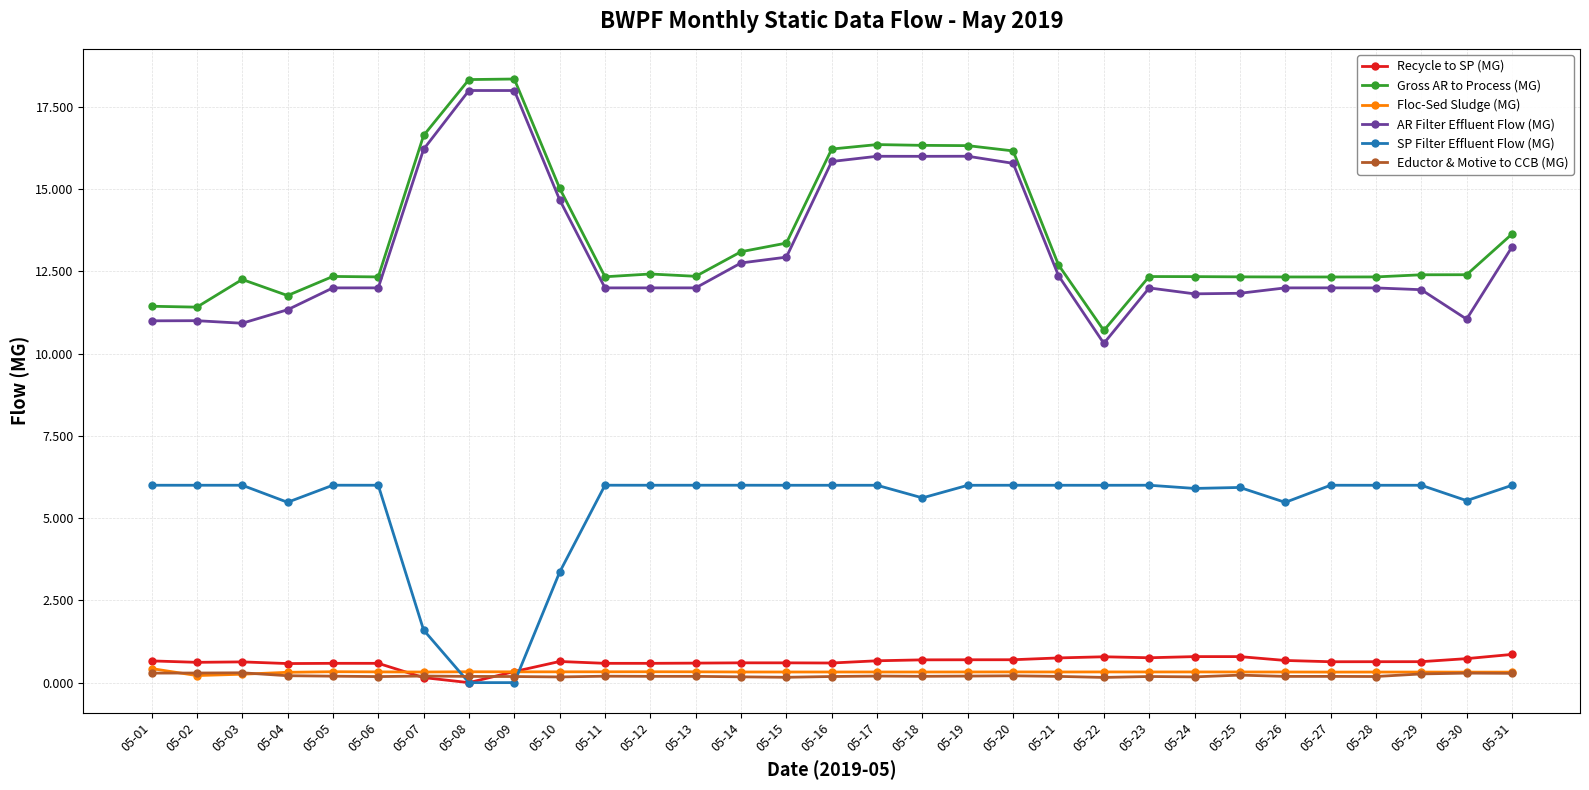

True or false: Eductor & Motive to CCB (MG) has more than 1 interior local peaks.

True